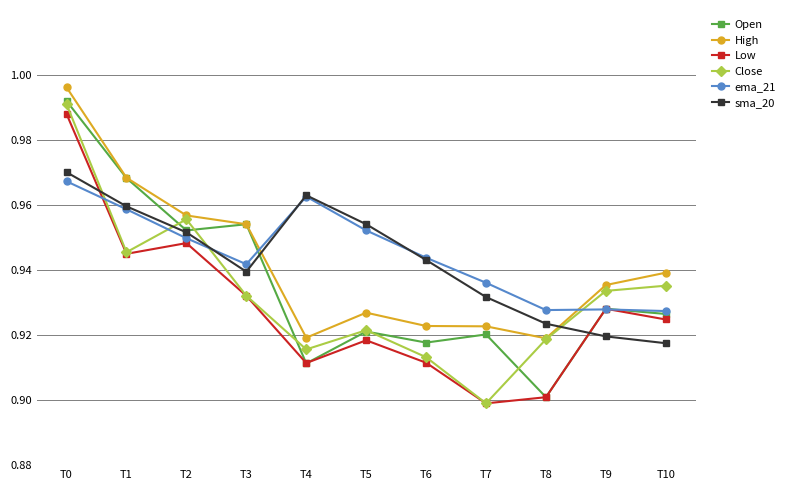

Which series ends up on top after the final intersection of sma_20 and High?

High